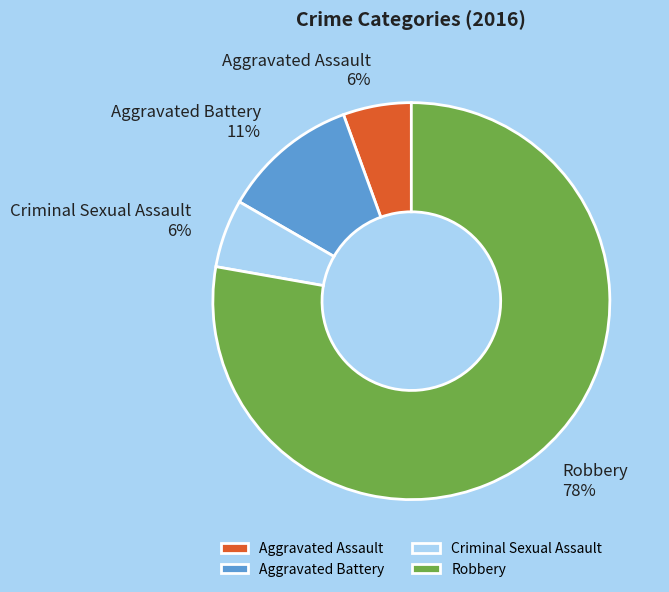

Approximately how many times larger is the value at Aggravated Assault compared to Criminal Sexual Assault?

1.0